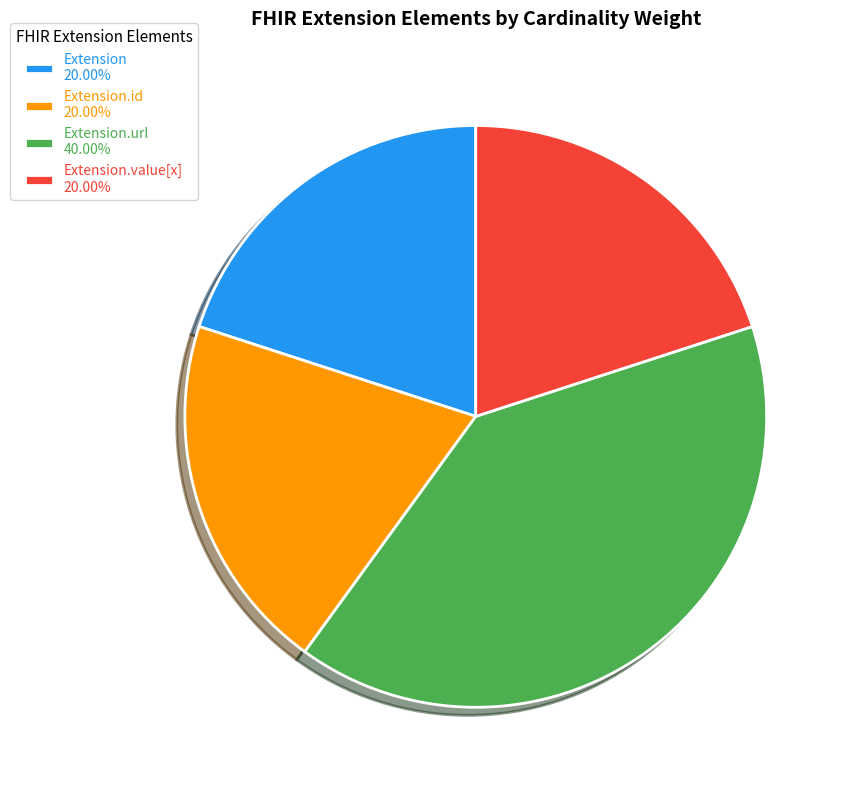

Is there a majority slice in this chart?

No